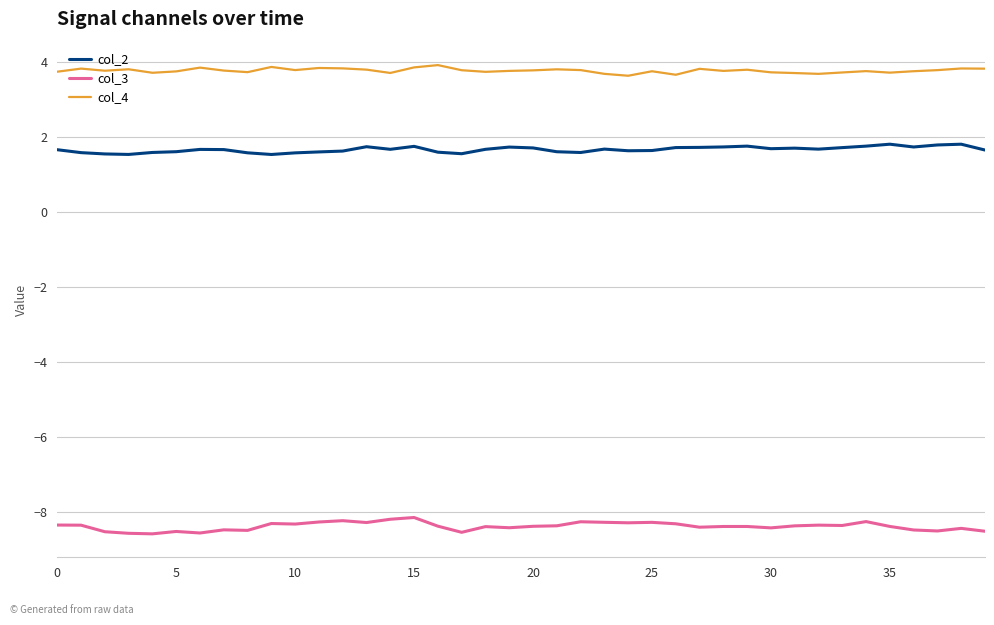

What is the maximum value shown in the chart?

3.9